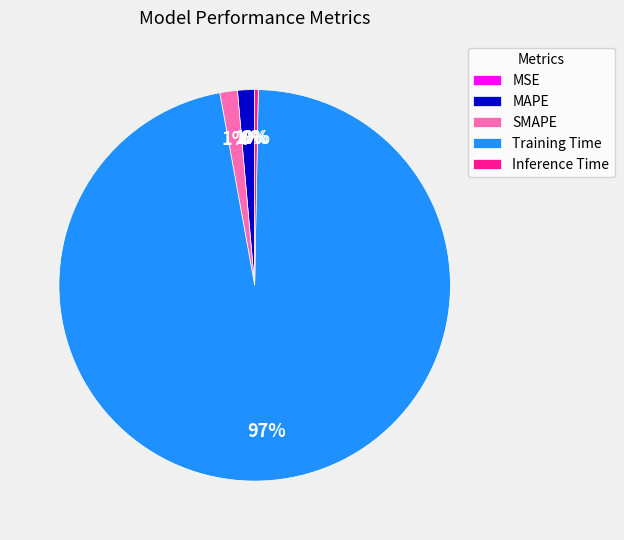

To the nearest percent, what is the difference between the Inference Time and MAPE slice percentages?

1%